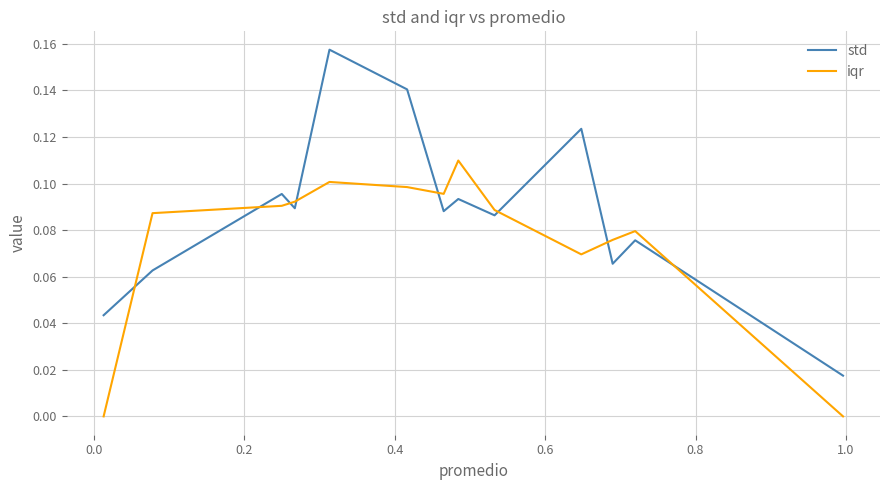

True or false: std and iqr intersect in this chart.

True